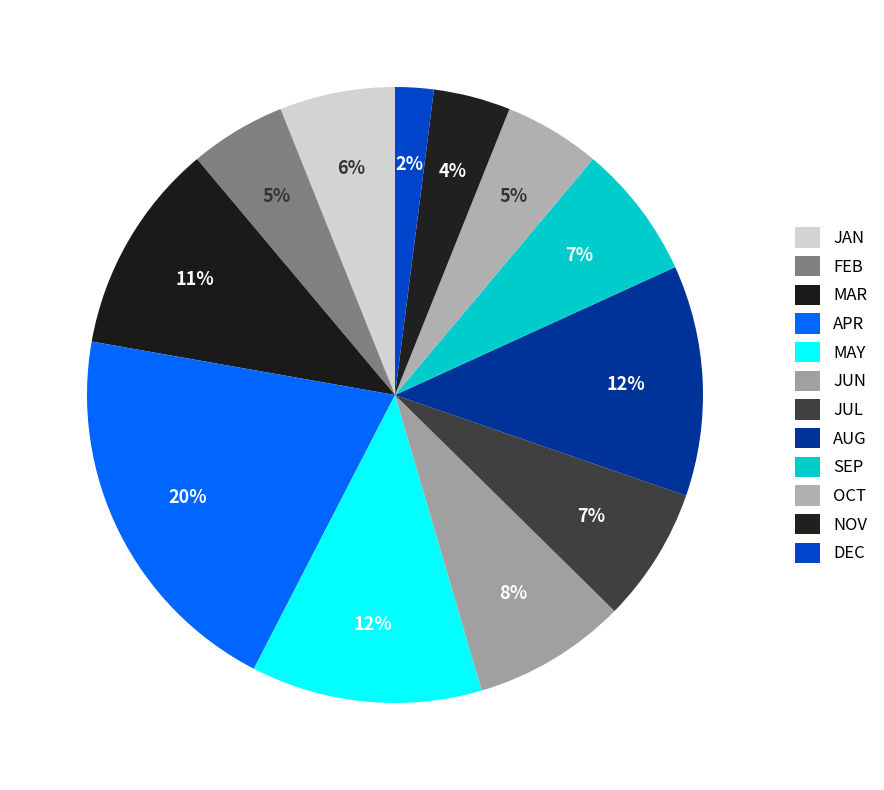

Is the sum of AUG and JUL greater than half?

No